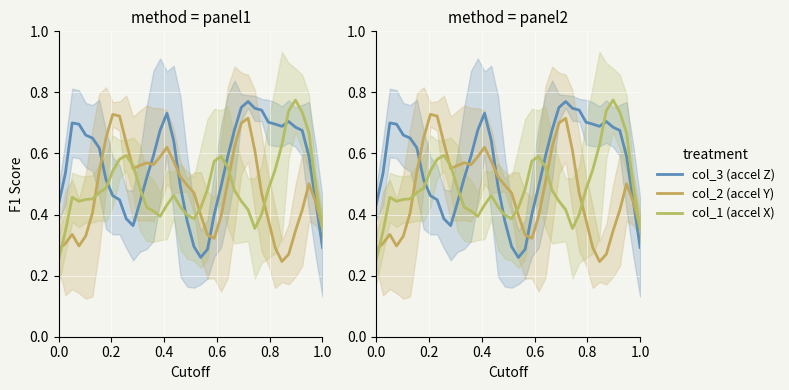

What is the value of the col_1 (accel X) point at the 30th from the left?

0.4